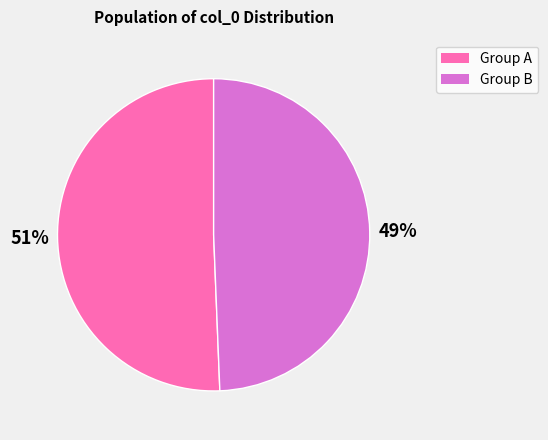

To the nearest percent, what is the average slice percentage?

50%